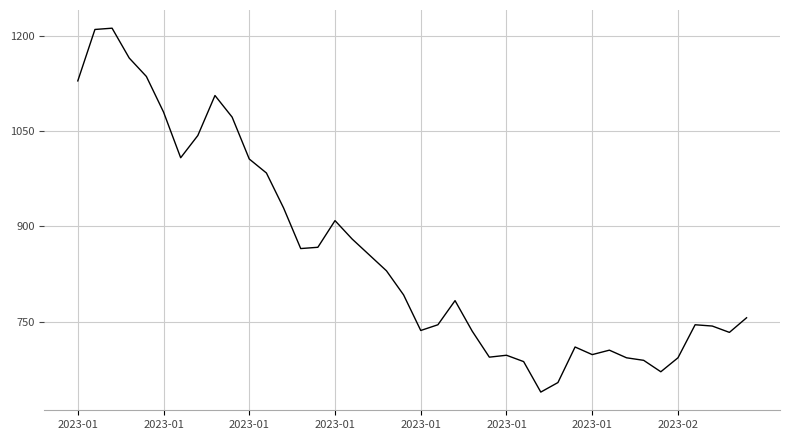

What is the difference between the maximum and second lowest values?

558